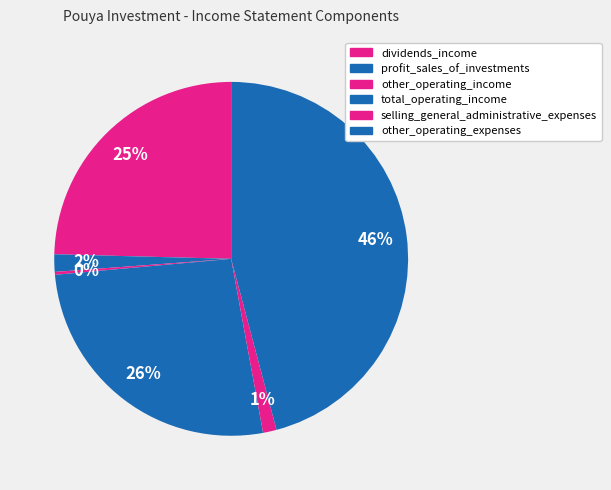

To the nearest percent, what percentage of the pie is other_operating_expenses?

46%